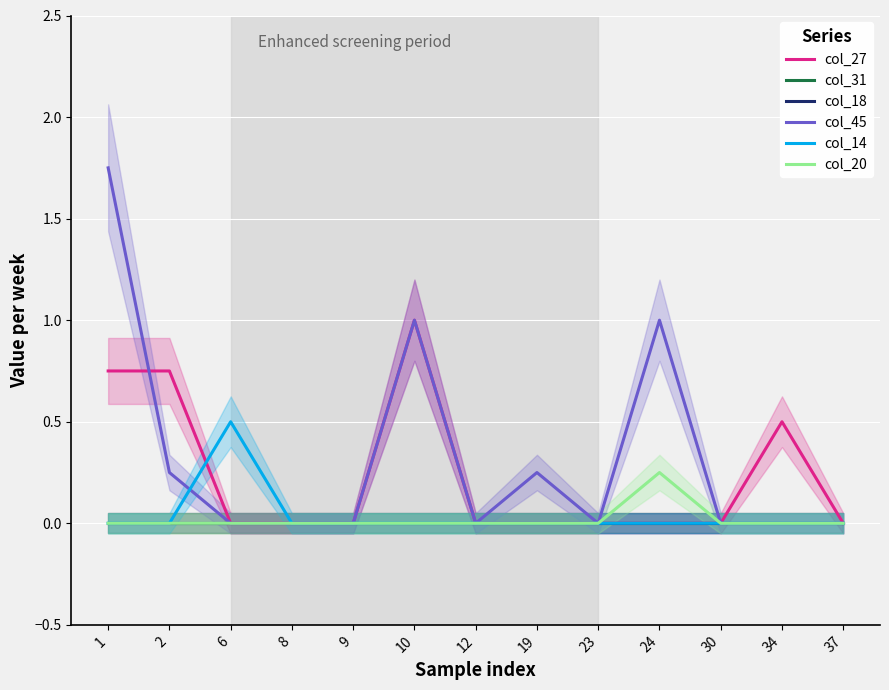

Which series has the largest total across all categories?

col_45